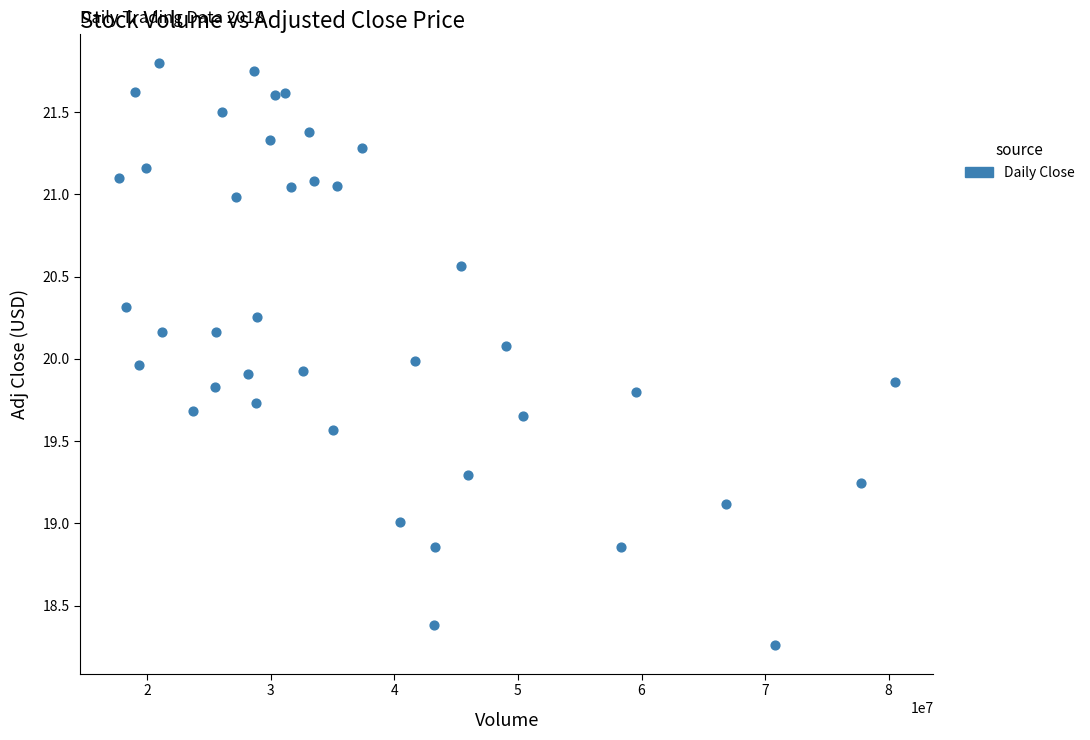

What is the range of Y values (max minus min)?

3.5